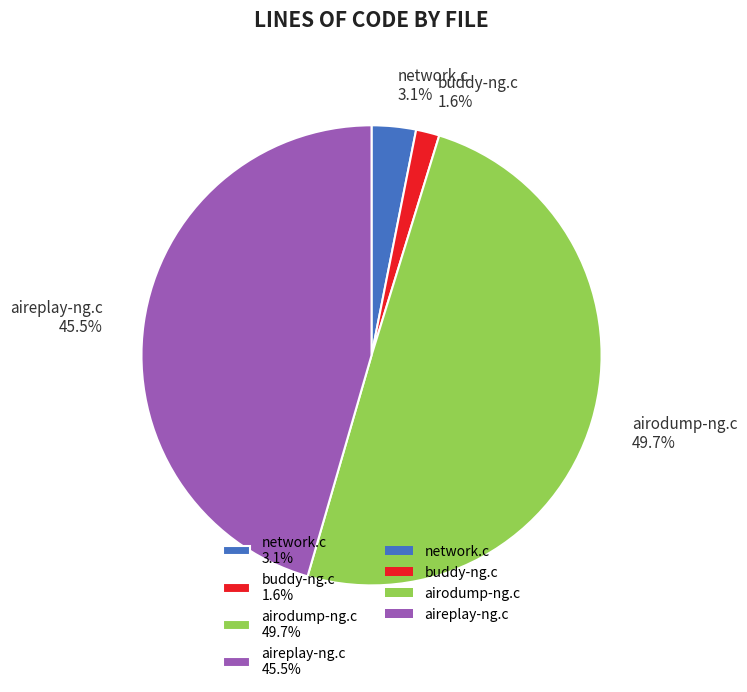

Which slice is the smallest?

buddy-ng.c